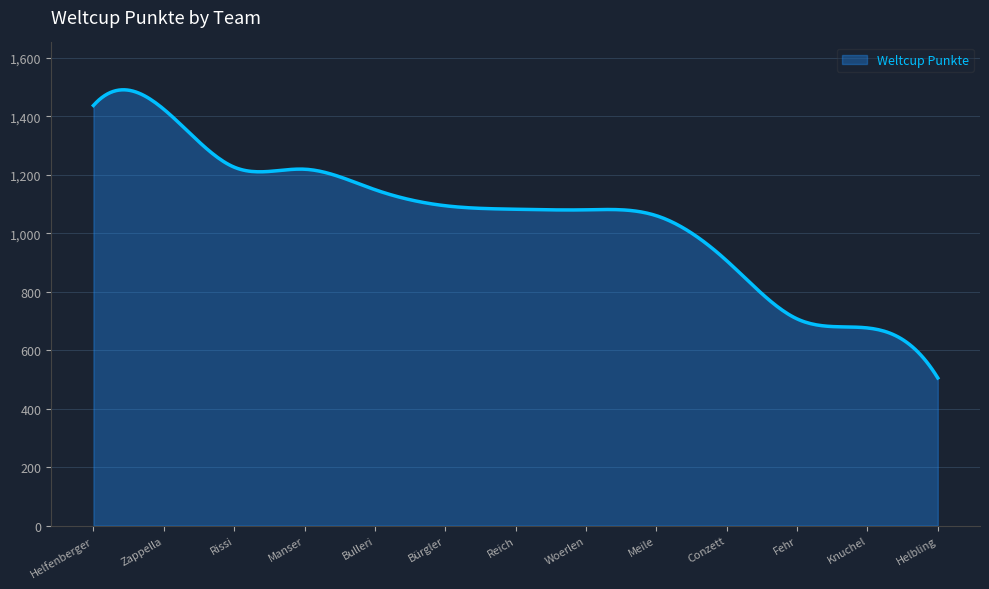

What is the difference between the maximum and minimum values?

985.5